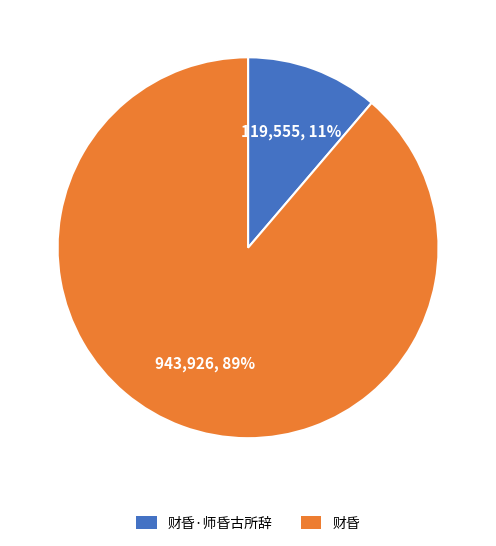

What percentage is the 财昏·师昏古所辞 slice, to the nearest percent?

11%